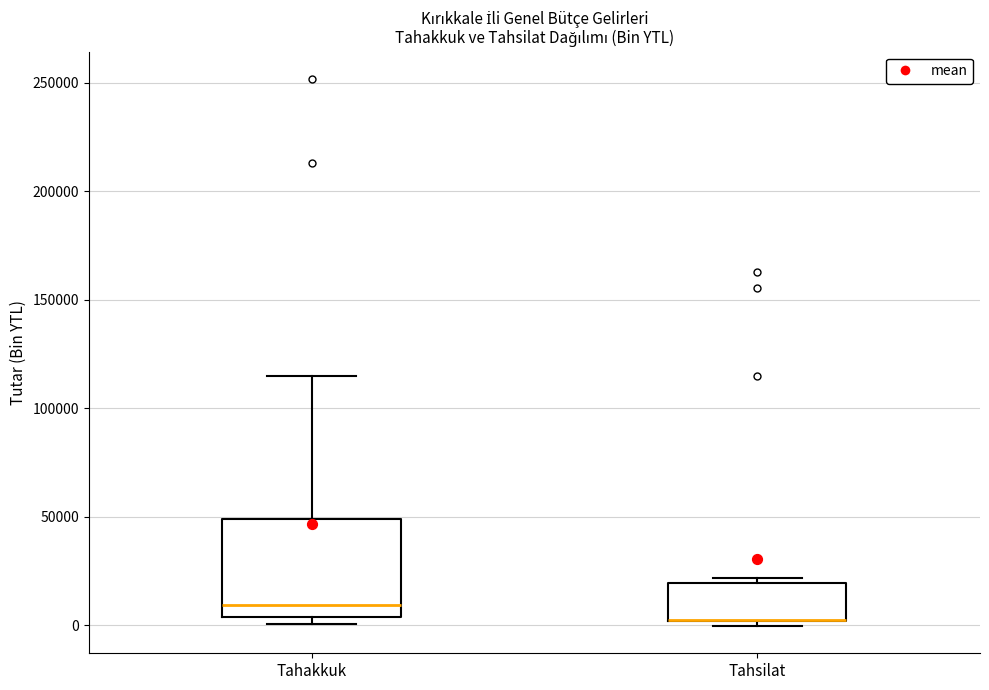

Where does the upper whisker of the box for Tahakkuk end on the y-axis? The values are not printed on the chart, so give them approximately, as read against the axis.

115000